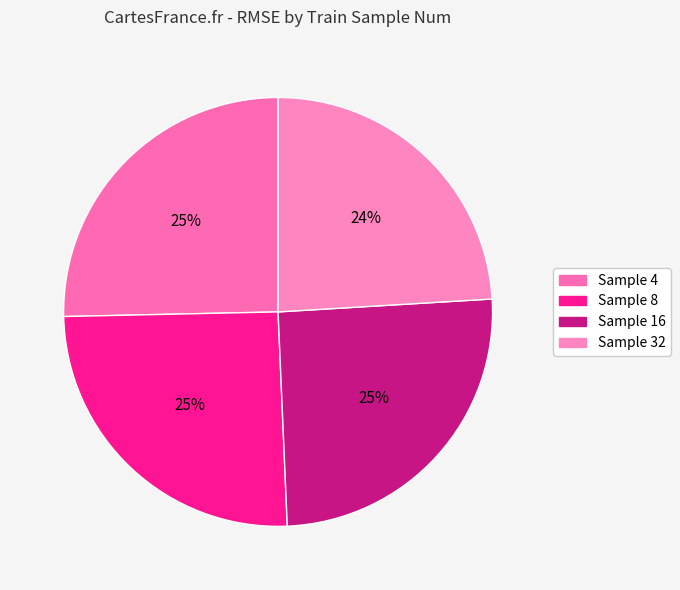

Is there a majority slice in this chart?

No